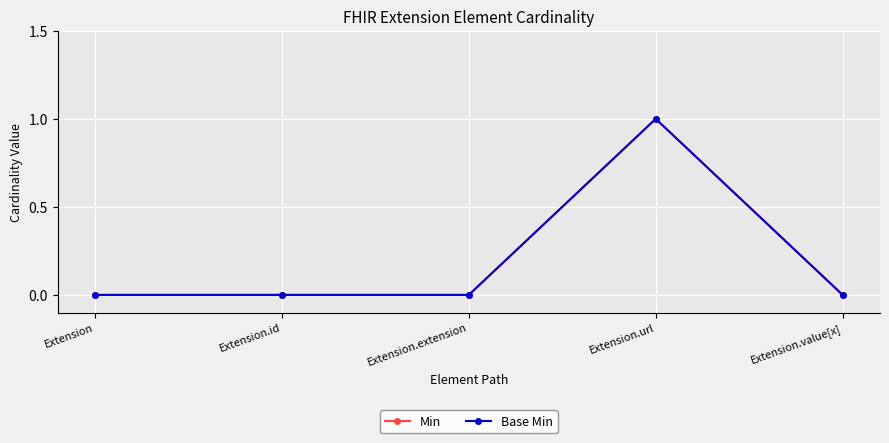

What is the label of the 1st point from the right?

Extension.value[x]